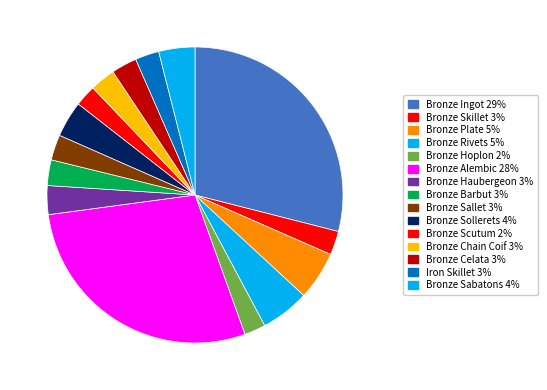

Does Bronze Barbut represent more than half of the total?

No